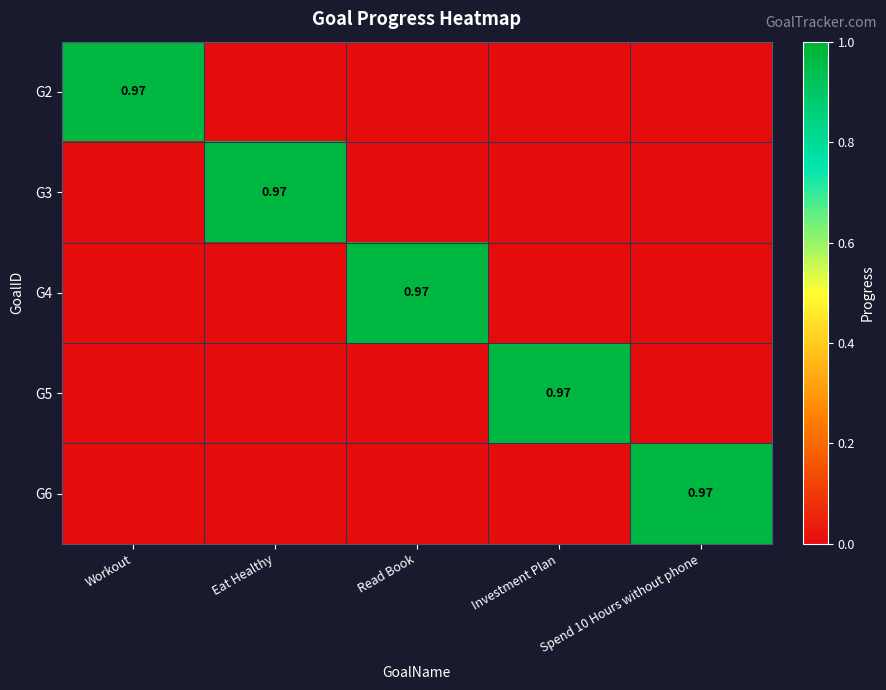

The G6 series shows 0.6 at Eat Healthy. True or false?

False